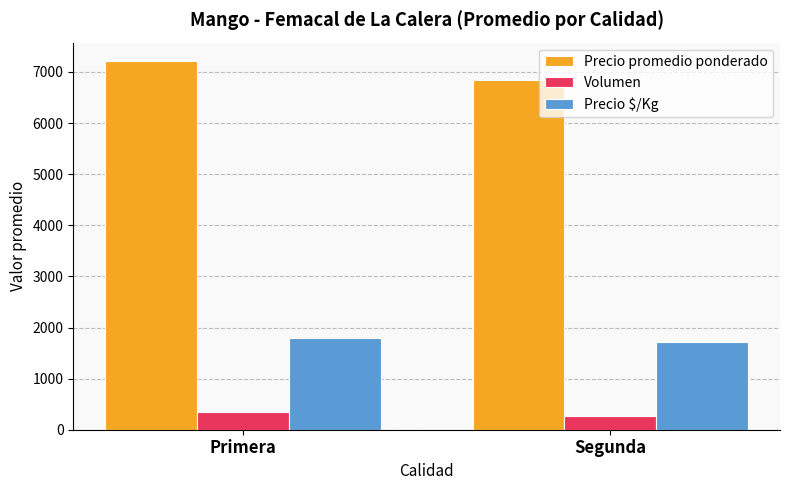

Count the Precio promedio ponderado values in the range 6850 to 7214.

2